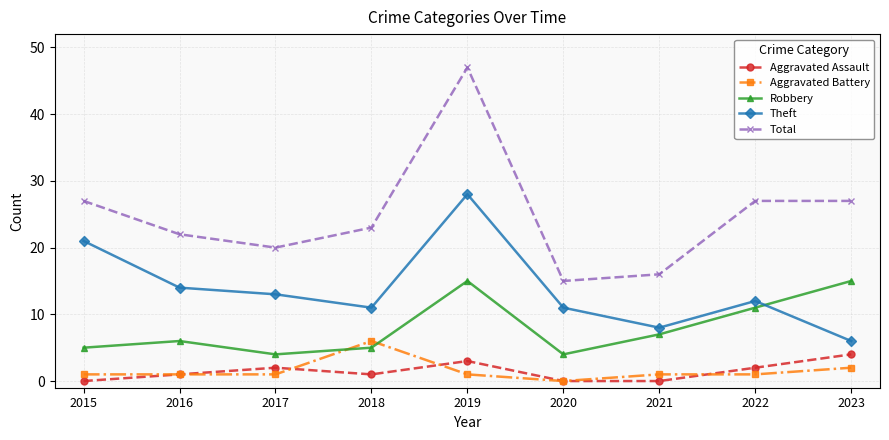

True or false: Aggravated Assault and Total cross at least once.

False